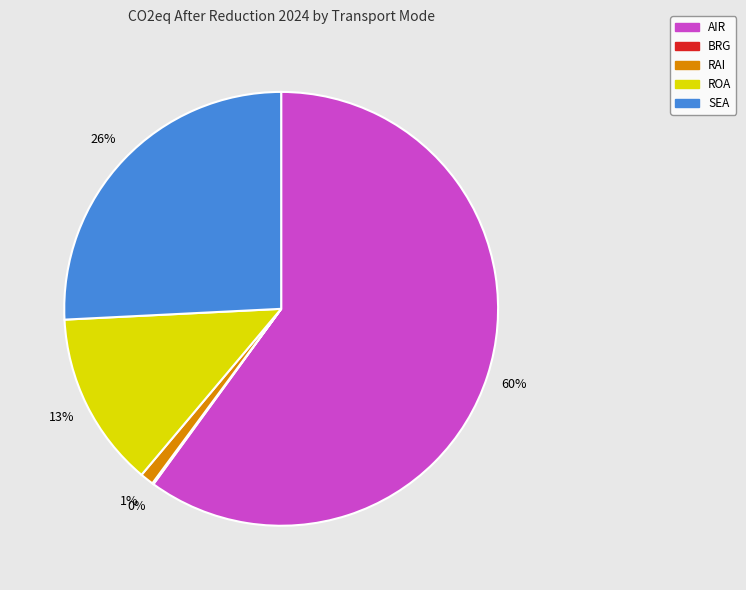

What is the largest slice in the pie chart?

AIR